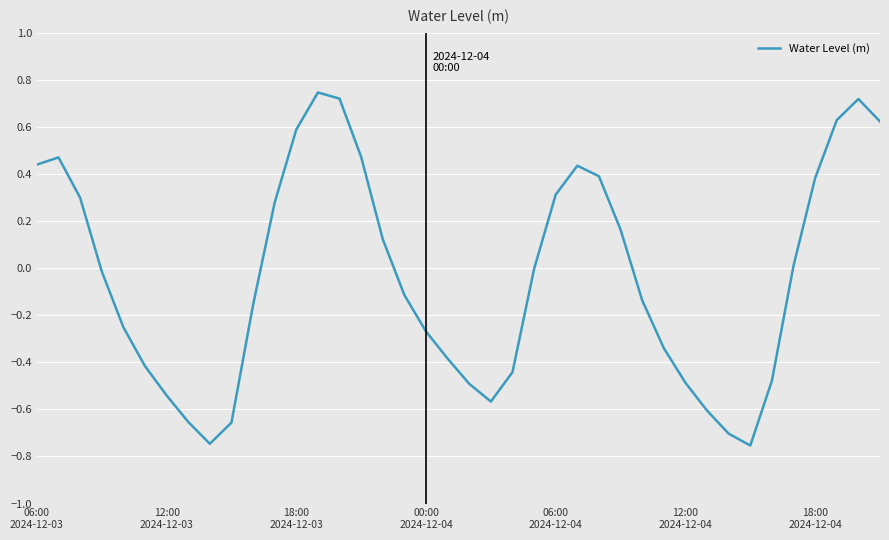

What is the difference between the maximum and minimum values?

1.5